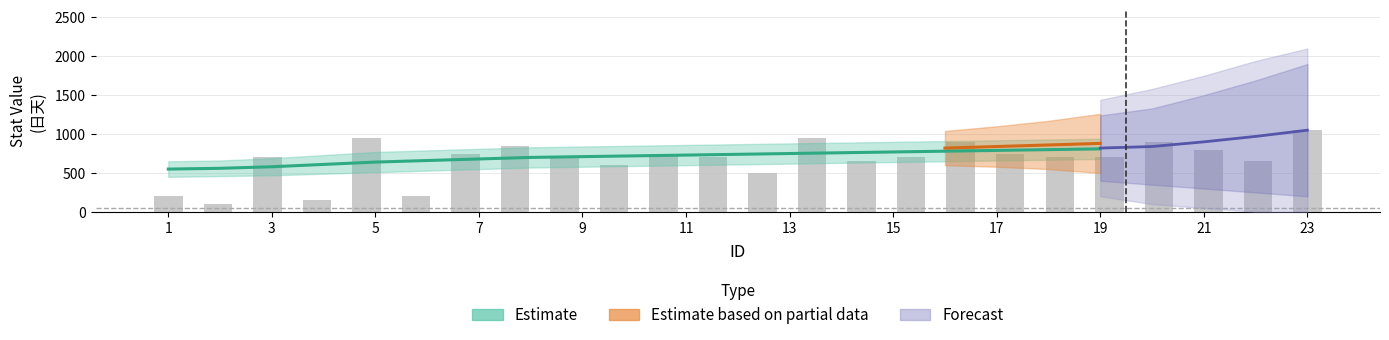

True or false: the data shows 800 at 21.

True